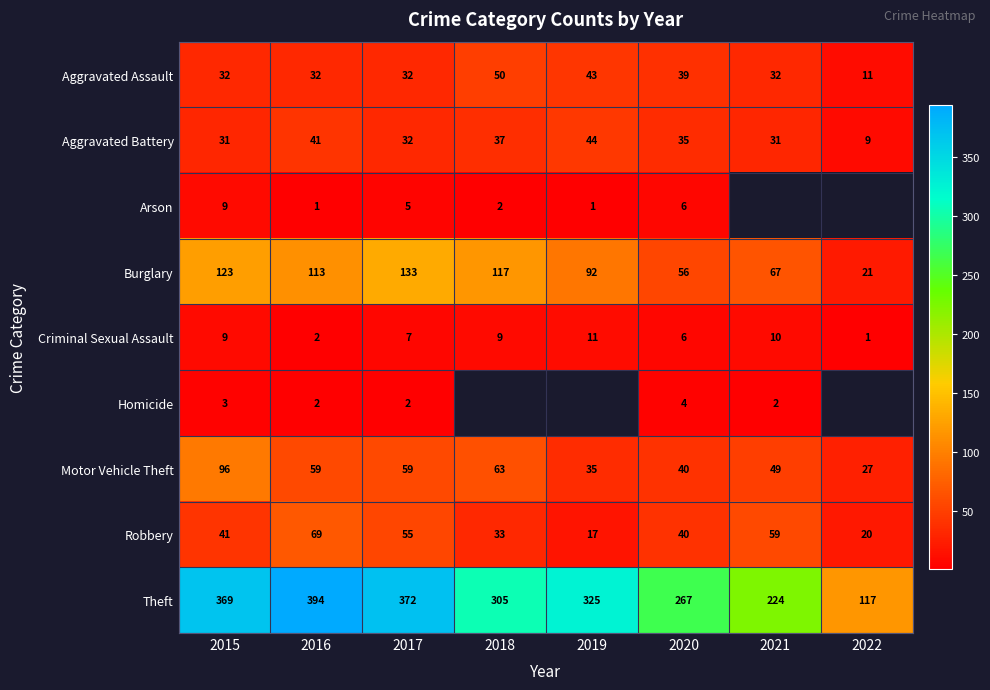

What is the sum of all Aggravated Battery values?

260